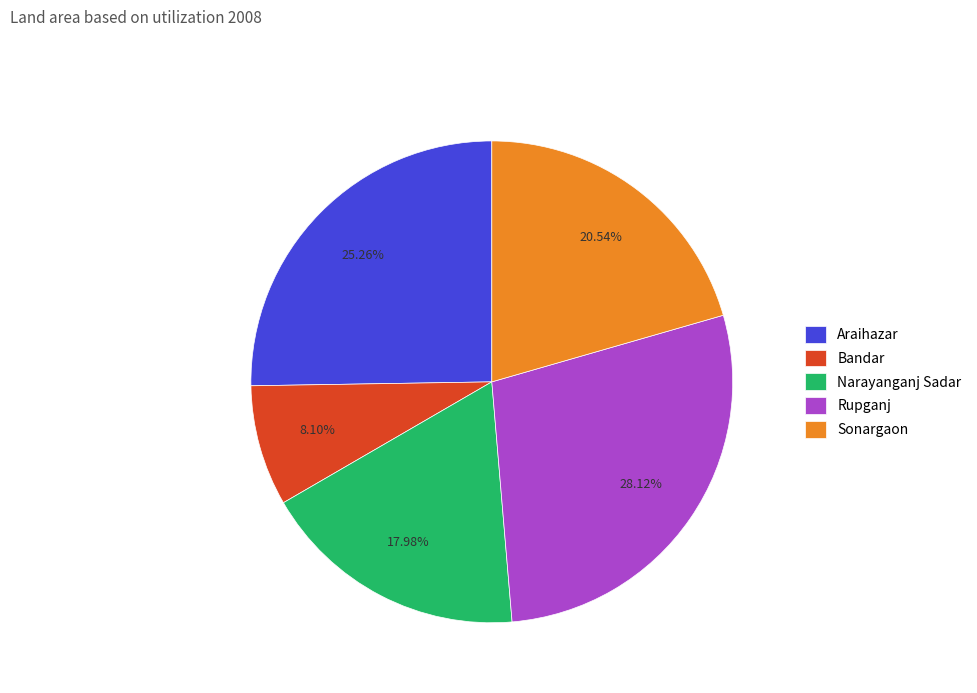

Approximately how many times larger is the value at Rupganj compared to Sonargaon?

1.4